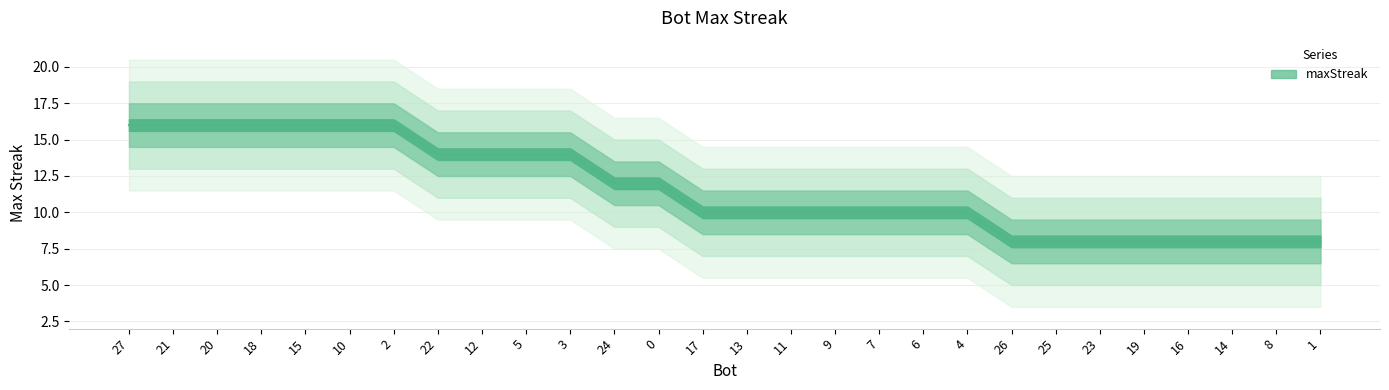

What is the change in value from 20 to 0?

-4